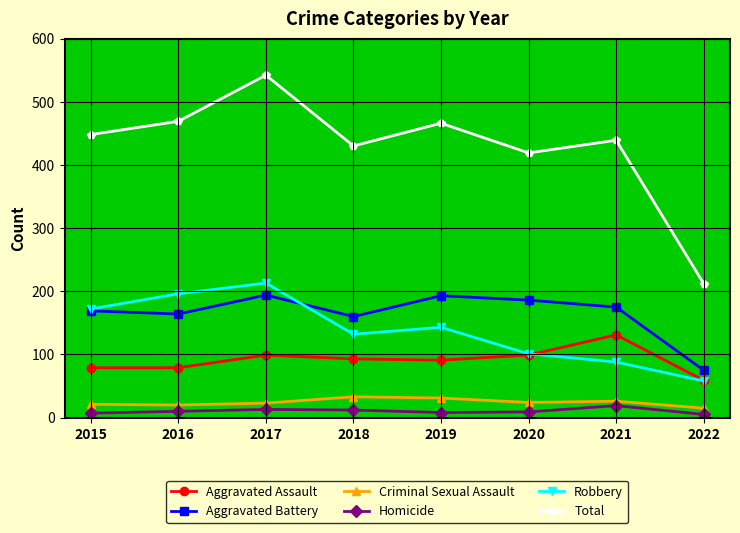

Count the number of data series in this chart.

6